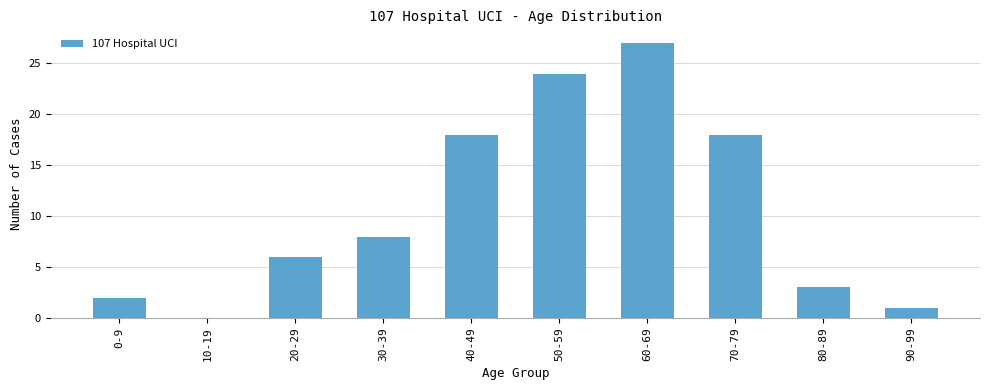

Read the value at 30-39.

8